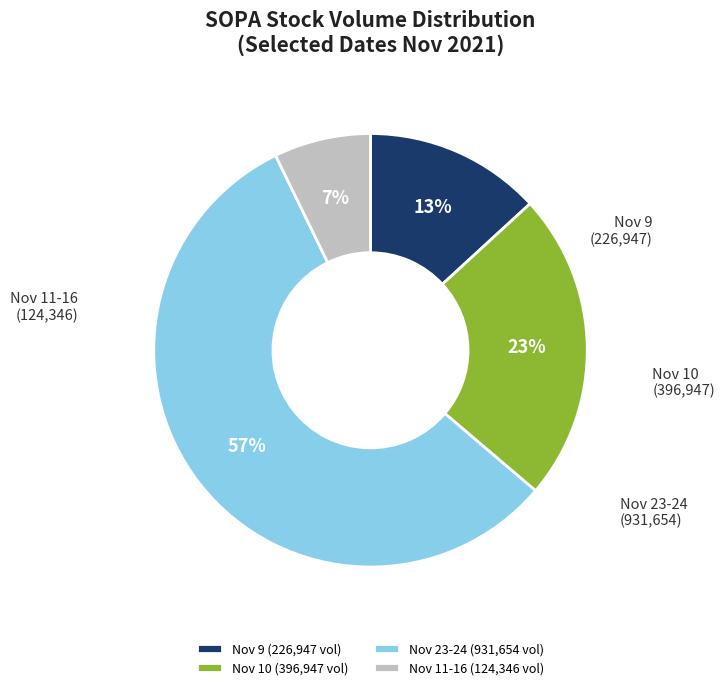

What is the ratio of the value at Nov 11-16 (124,346 vol) to the value at Nov 10 (396,947 vol)?

0.3